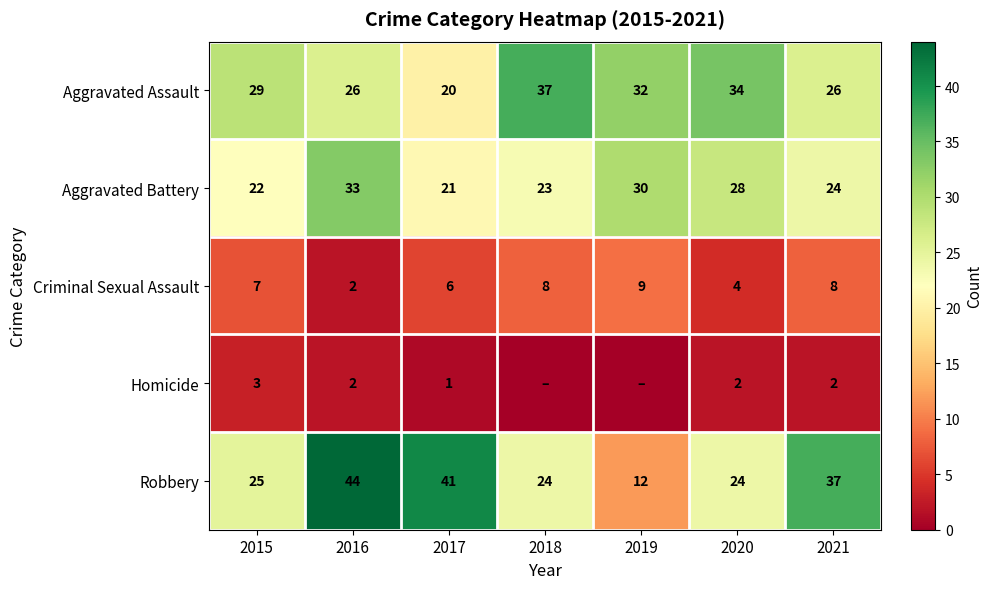

At which label does Criminal Sexual Assault reach its peak?

2019